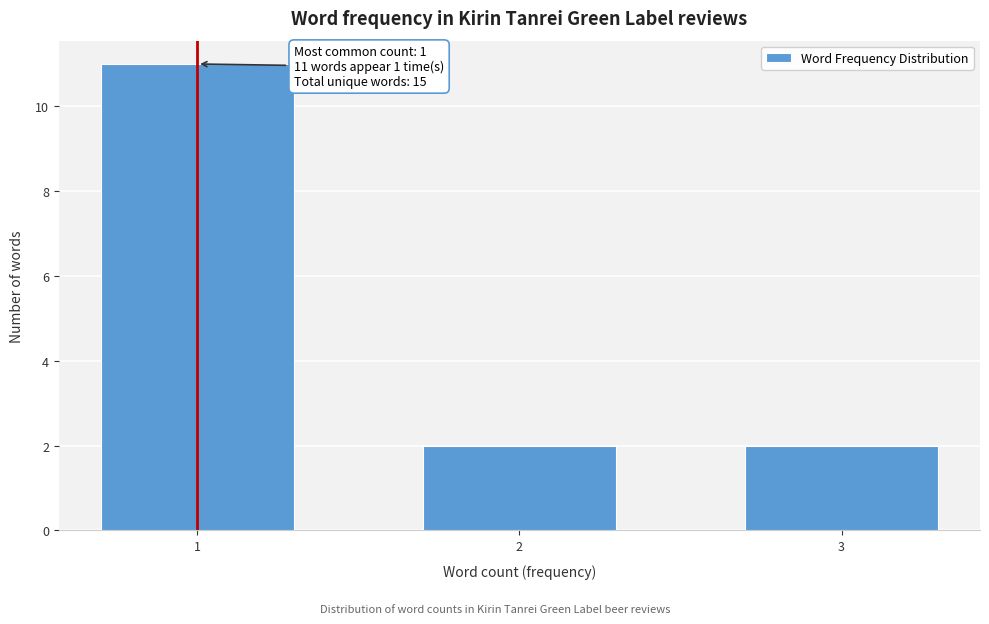

Reading left to right, extract all data points from this chart.

11	2	2